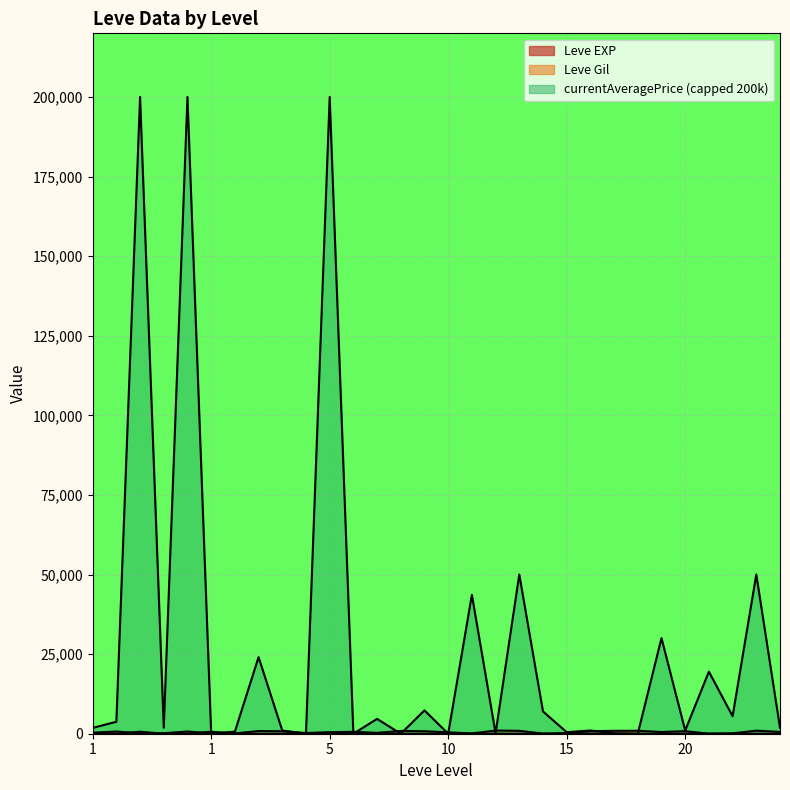

How many values in the Leve EXP series exceed 9?

12